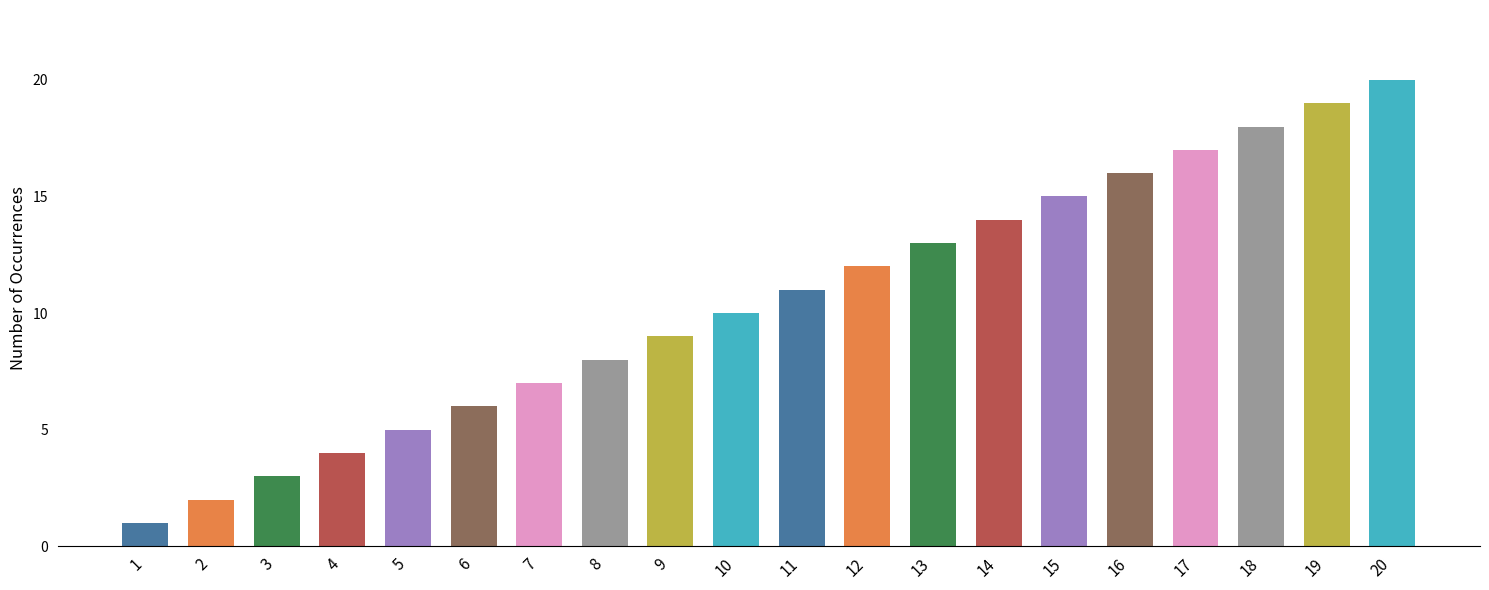

At which category does the chart reach its peak across all series?

20